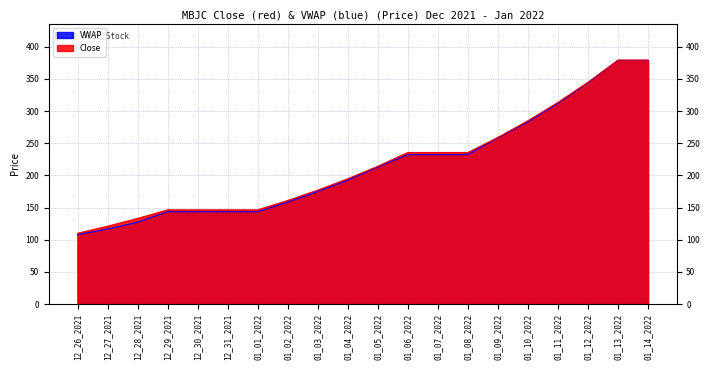

At how many categories does at least one series exceed 146?

17